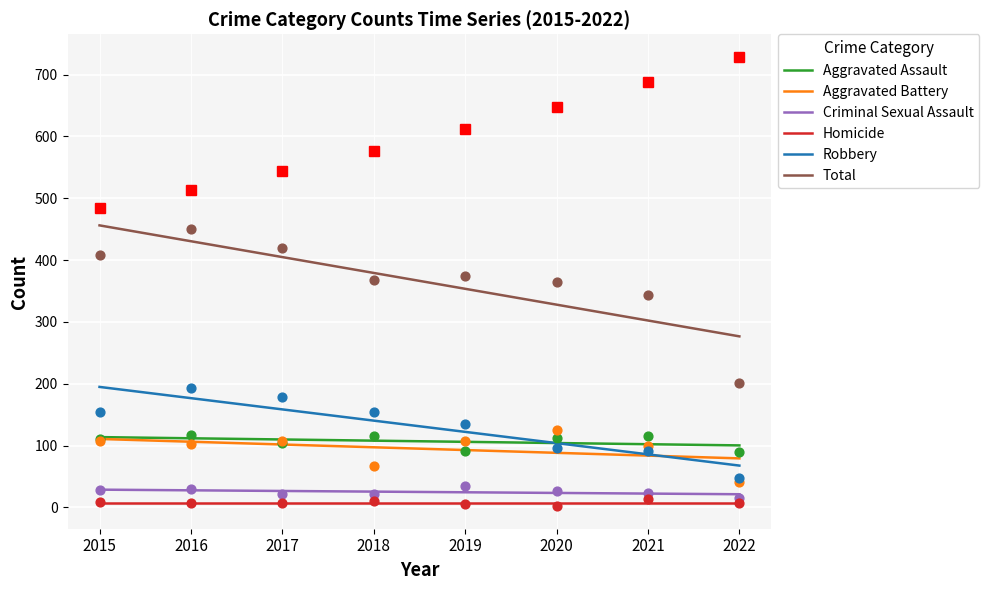

At which category is the sum across all series the highest?

2016